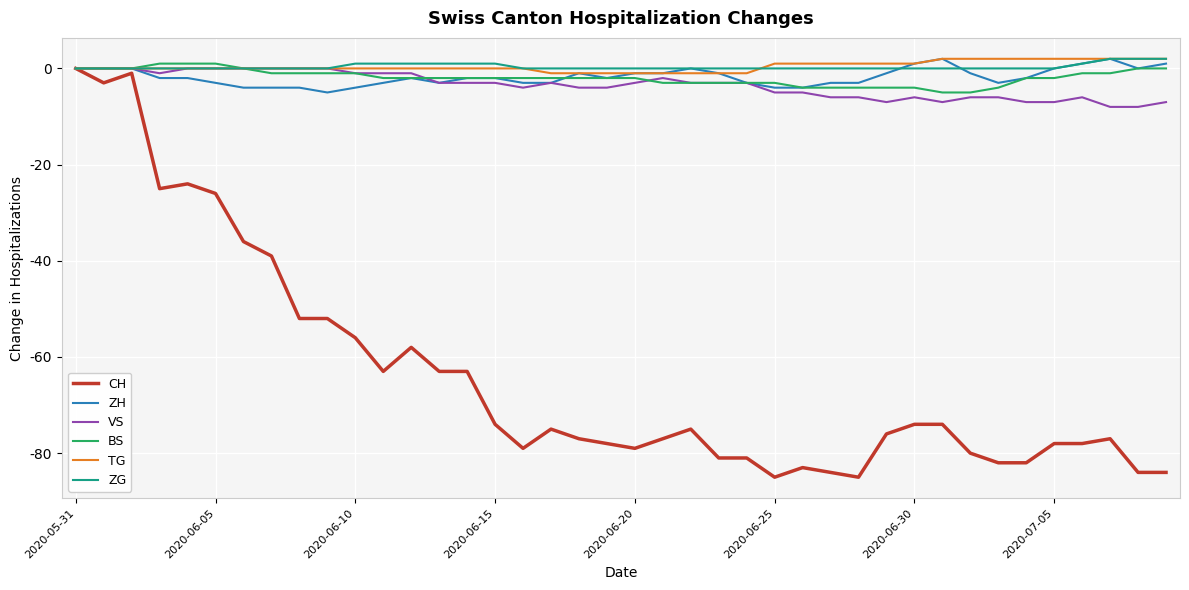

What is the difference between the maximum and minimum values in the TG series?

3